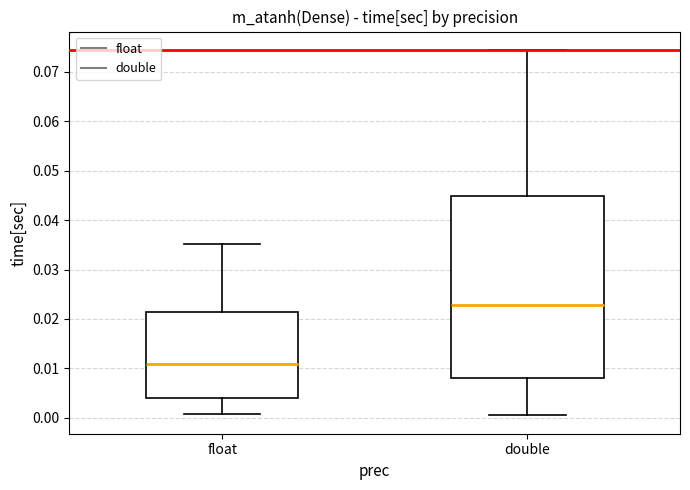

Which box is the tallest, from its lower edge to its upper edge?

double